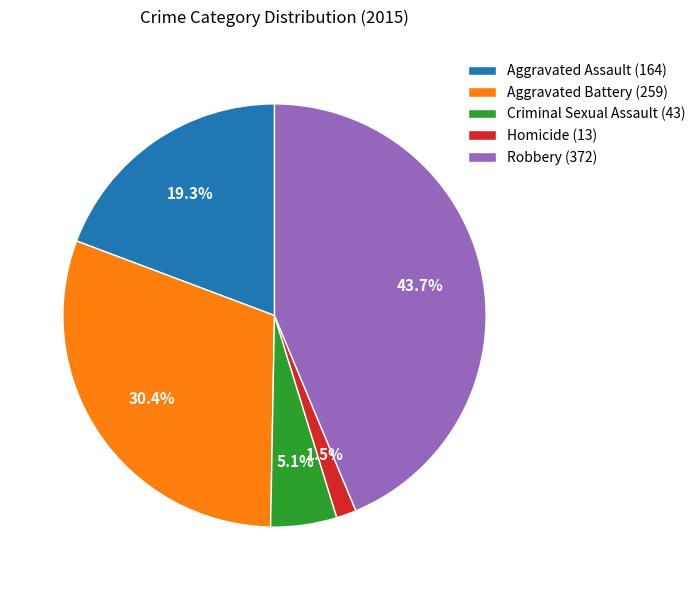

To the nearest percent, what is the average slice percentage?

20%